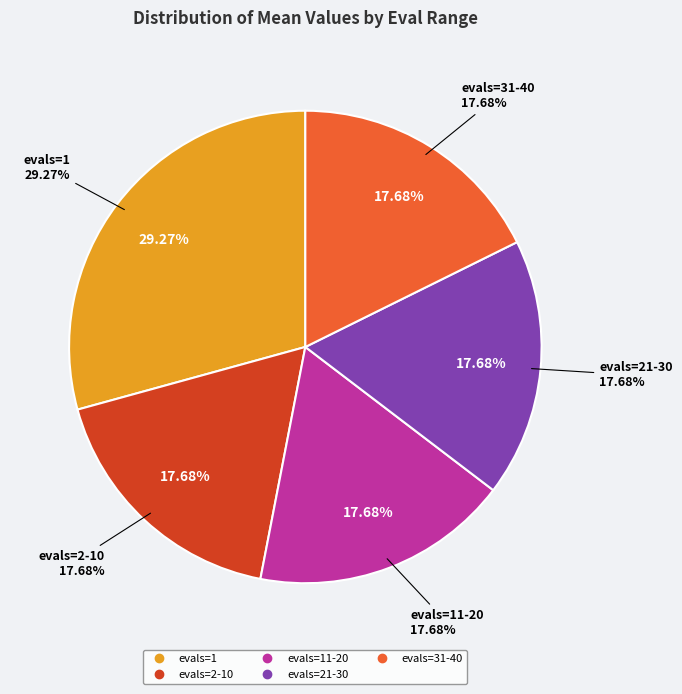

The evals=2-10 slice represents 11% of the pie. True or false?

False